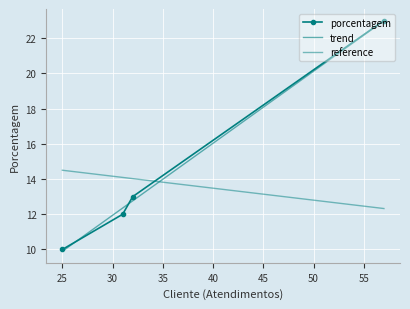

What is the greatest value displayed?

23